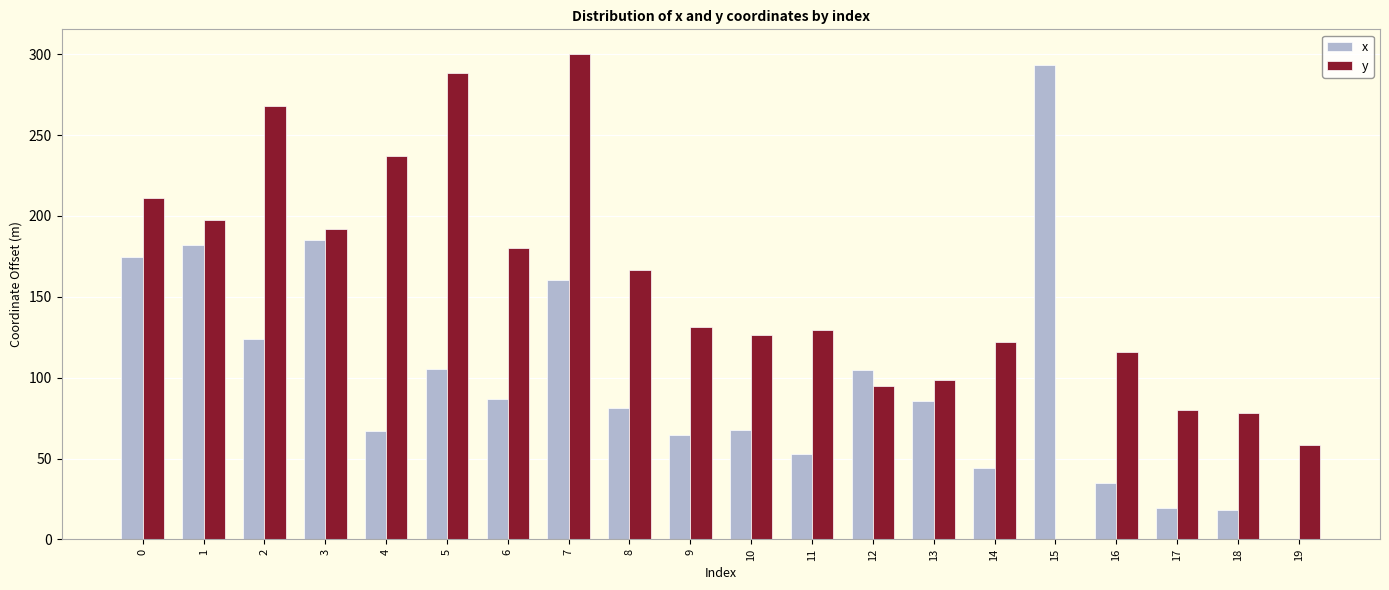

The value of y at 12 is 94.9. True or false?

True